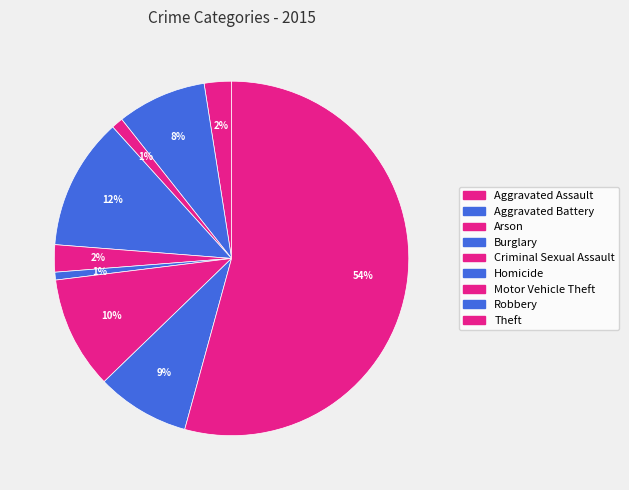

What percentage is the Arson slice, to the nearest percent?

1%